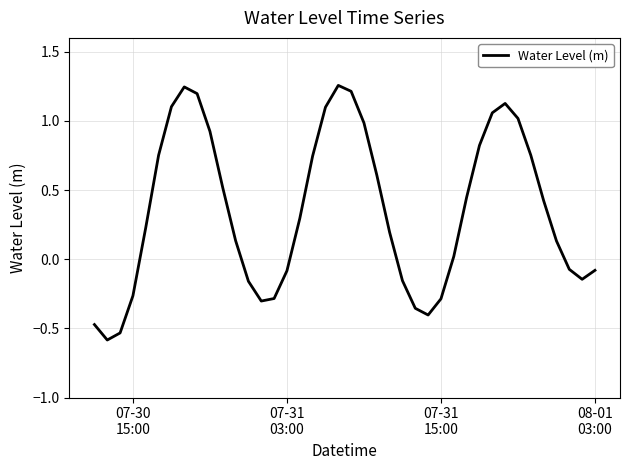

What is the difference between the maximum and minimum values?

1.8